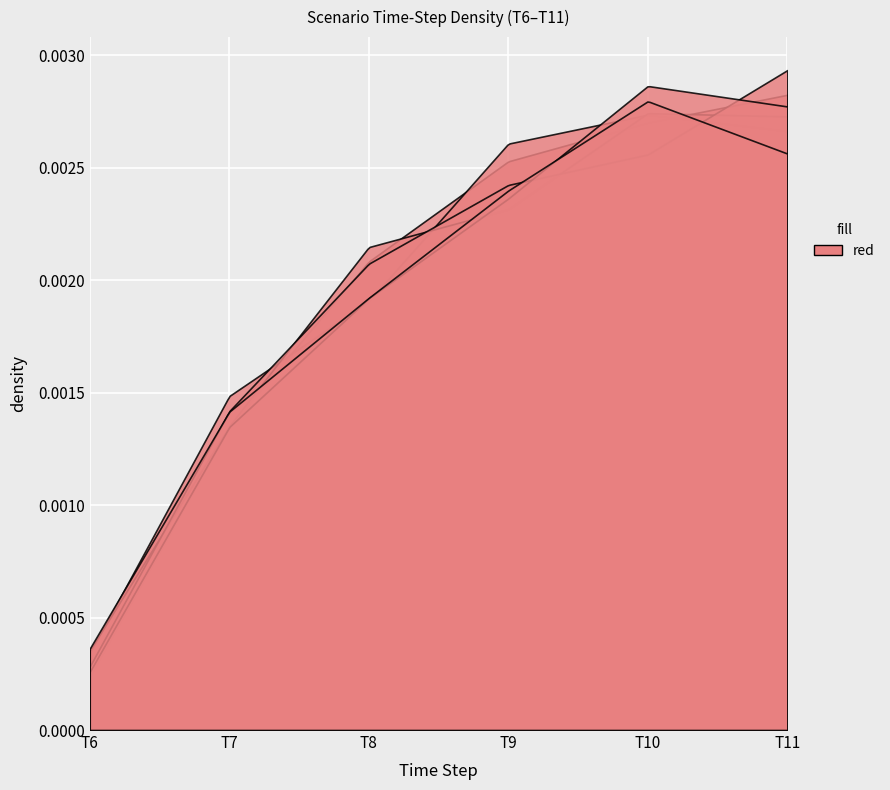

At how many categories does at least one series exceed 0?

6